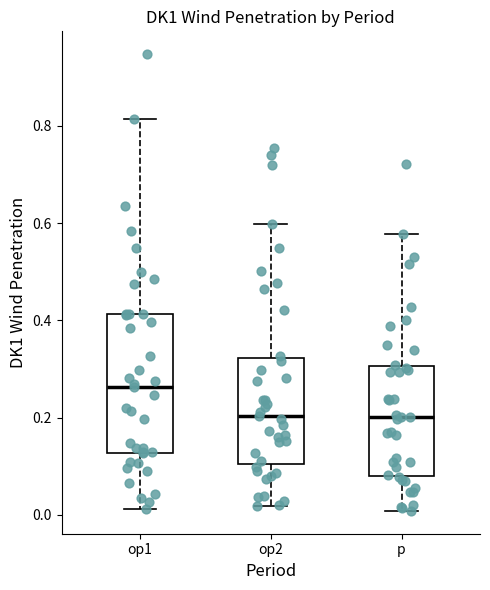

Where does the upper whisker of the box for op2 end on the y-axis? The values are not printed on the chart, so give them approximately, as read against the axis.

0.60